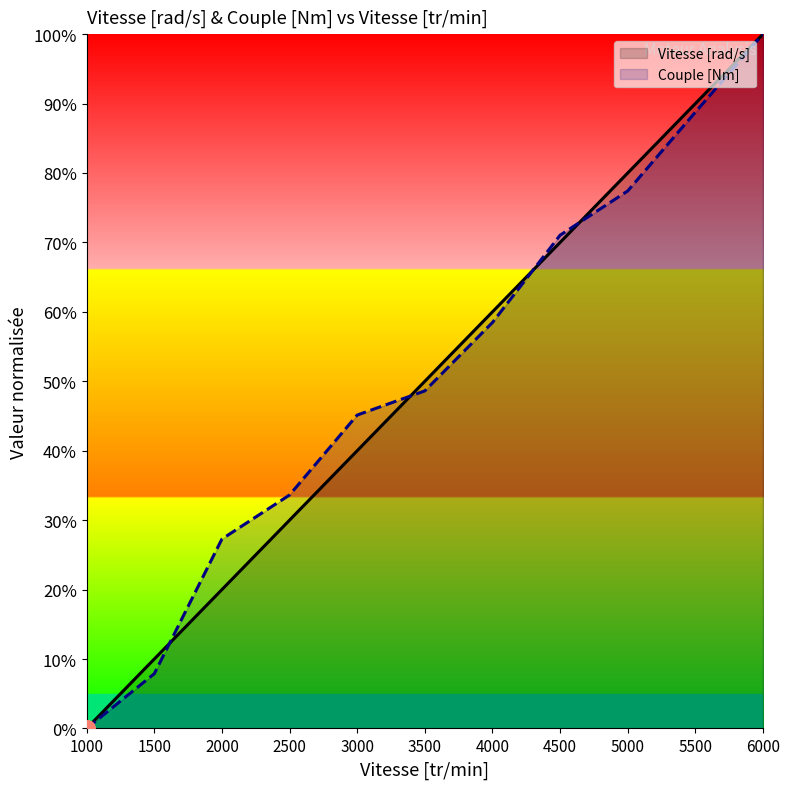

At how many categories does at least one series exceed 8?

10